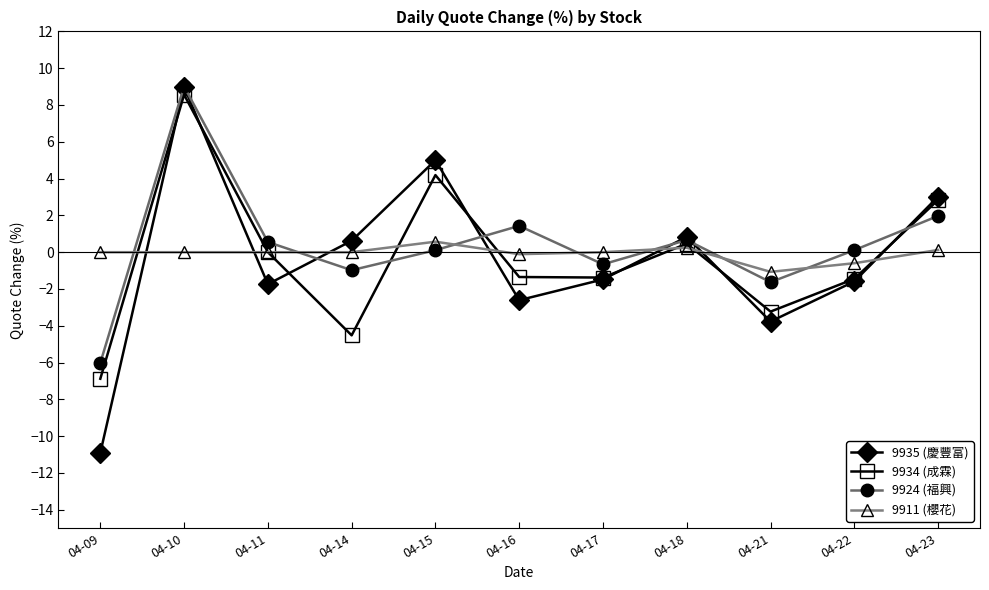

What is the maximum value for 9911 (櫻花)?

0.6